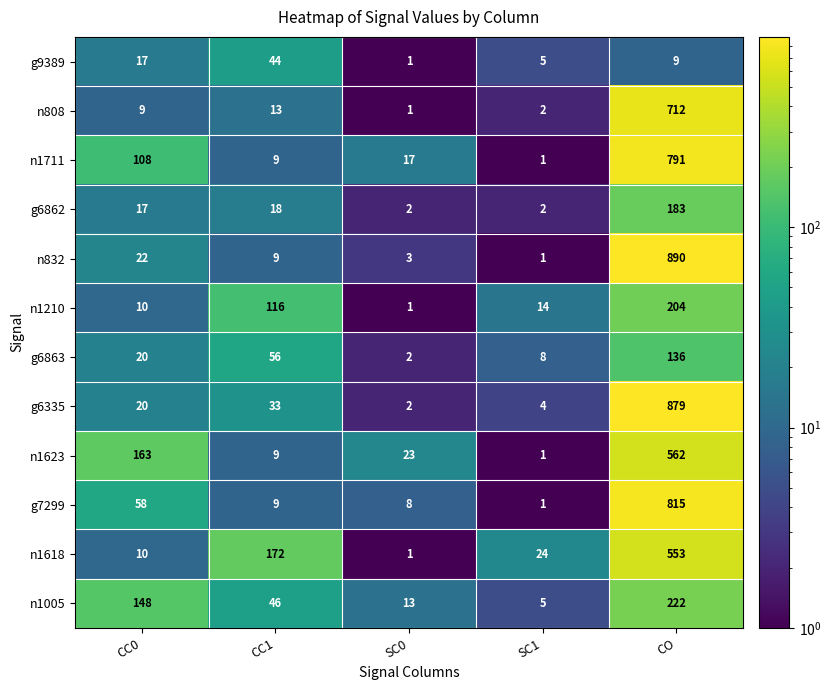

Which series has the largest total across all categories?

g6335